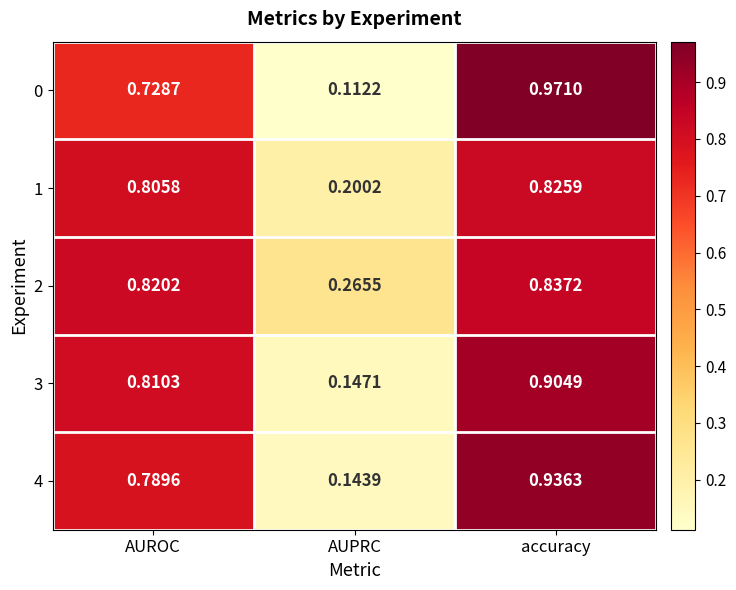

Which series has the widest spread of values?

0